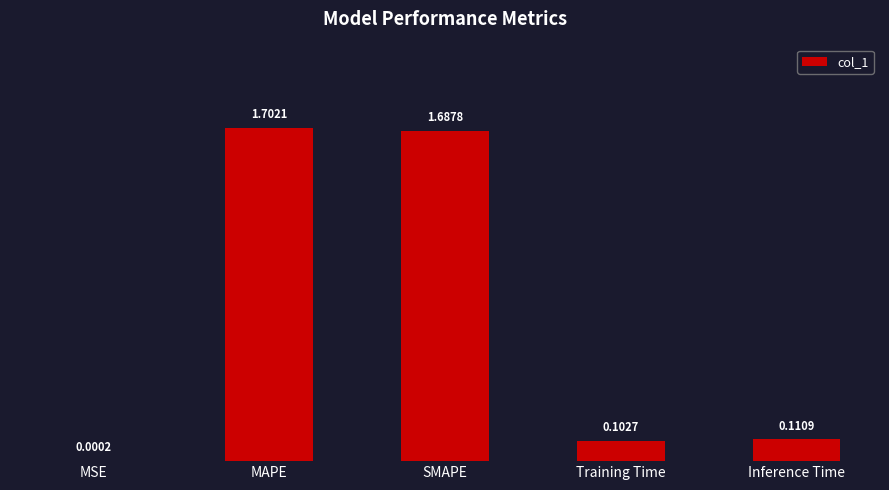

How many data points does each series have?

5